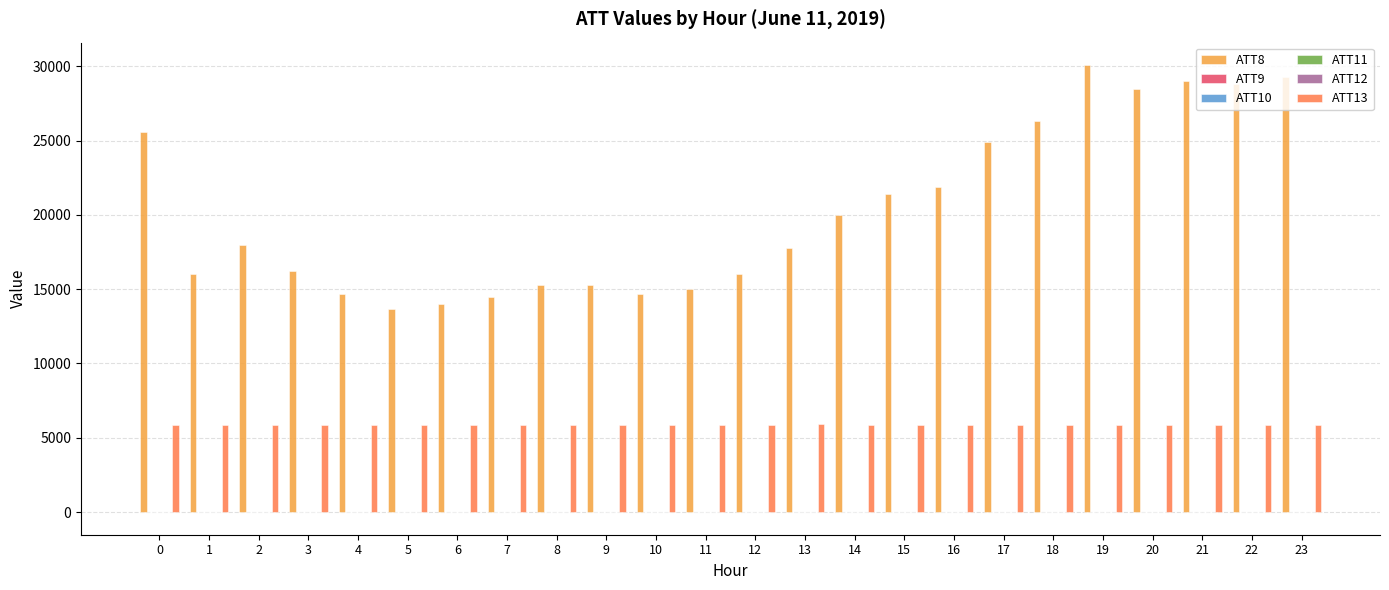

Which series has the largest total across all categories?

ATT8